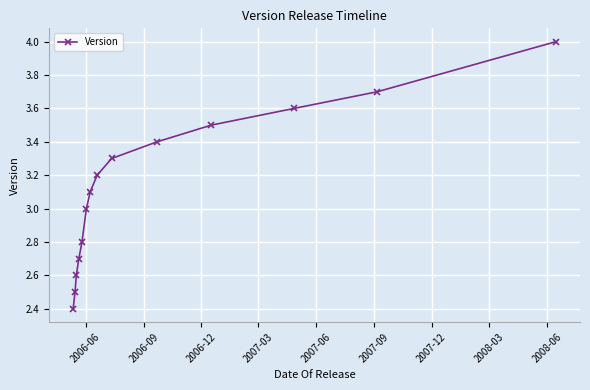

How many data points does each series have?

14